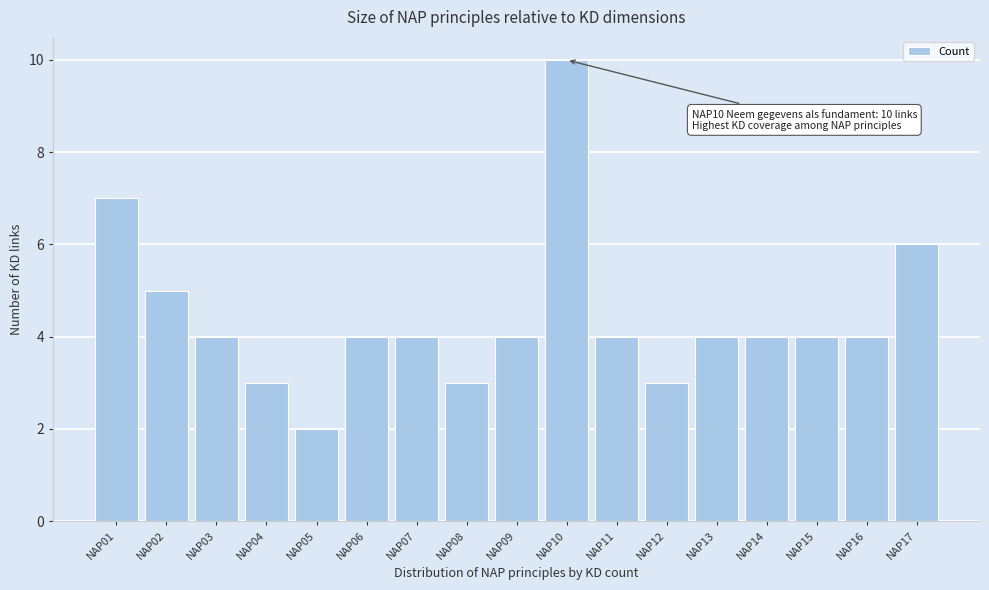

Reading left to right, extract all data points from this chart.

7	5	4	3	2	4	4	3	4	10	4	3	4	4	4	4	6